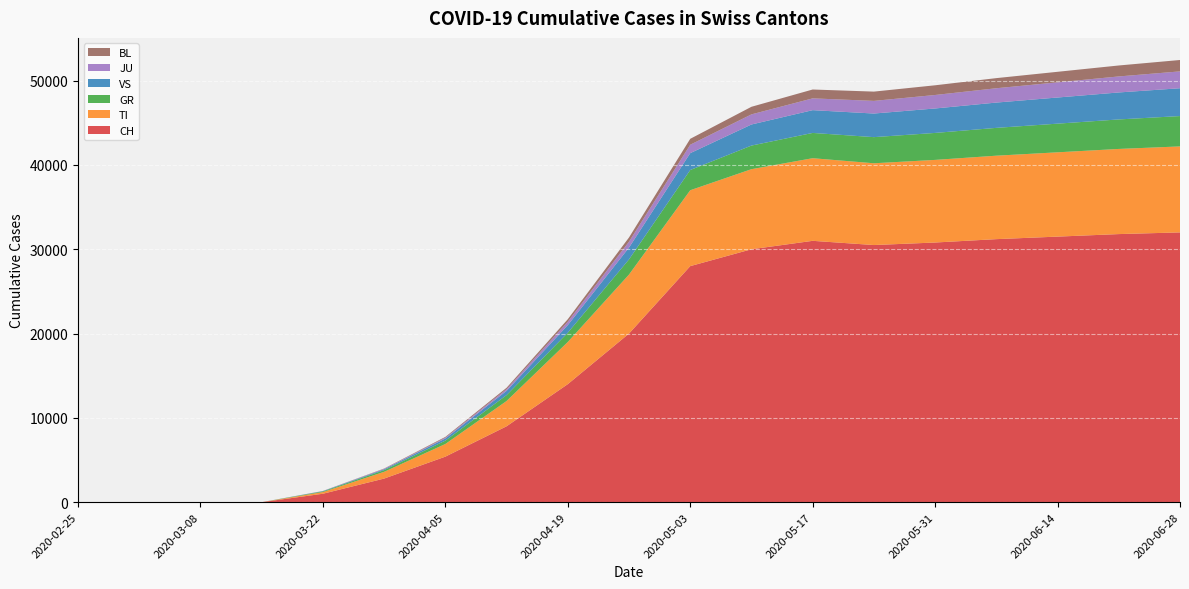

Reading right to left, extract all data points from this chart.

CH: 32000	31800	31500	31200	30800	30500	31000	30000	28000	20000	14000	9000	5400	2800	1000	0	0	0	0
TI: 10200	10100	10000	9900	9800	9700	9800	9500	9000	7000	5000	3000	1500	800	200	0	0	0	0
GR: 3600	3500	3400	3300	3200	3100	3000	2800	2400	1800	1100	700	400	200	80	0	0	0	0
VS: 3300	3200	3100	3000	2900	2800	2700	2500	2000	1400	900	500	250	100	30	0	0	0	0
JU: 2000	1900	1800	1700	1600	1500	1400	1200	1000	700	400	200	100	50	10	0	0	0	0
BL: 1350	1300	1250	1200	1150	1100	1050	900	700	500	300	170	90	40	10	0	0	0	0